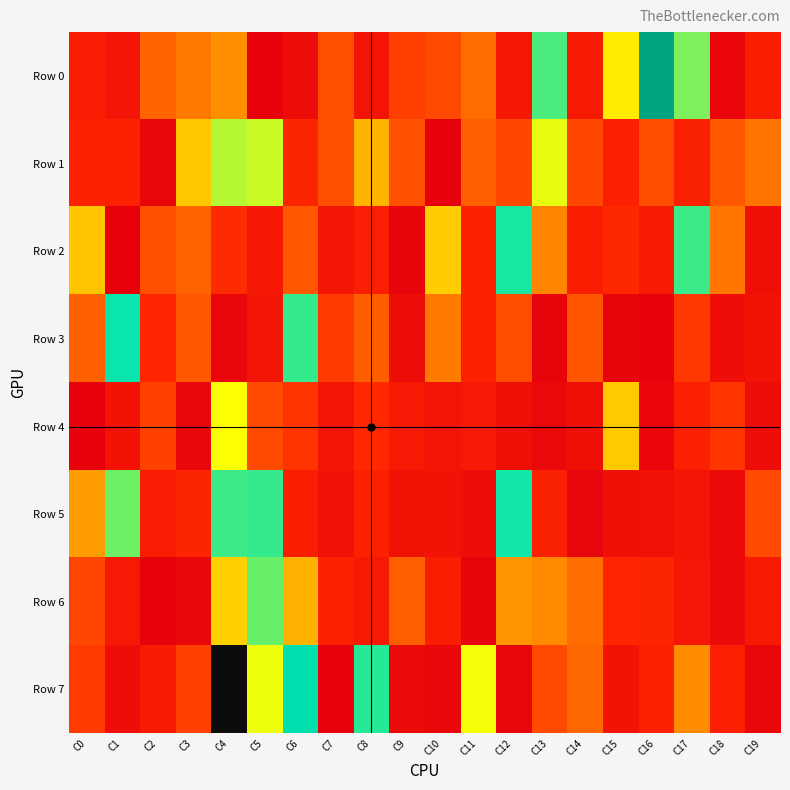

How many data points does each series have?

20